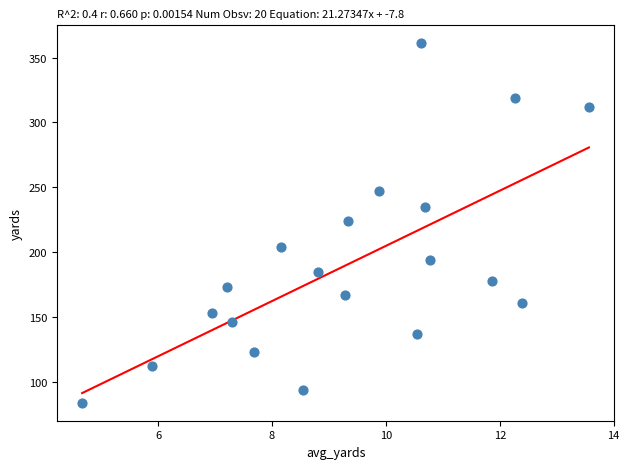

What is the range of Y values (max minus min)?

277